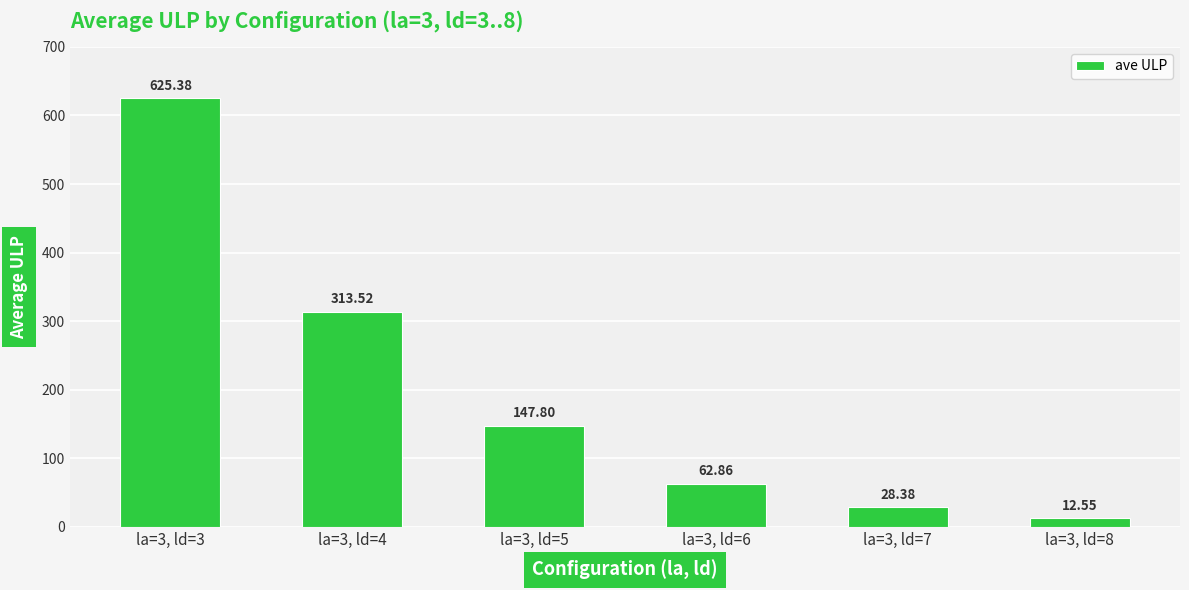

What is the difference between the values at la=3, ld=5 and la=3, ld=6?

84.9